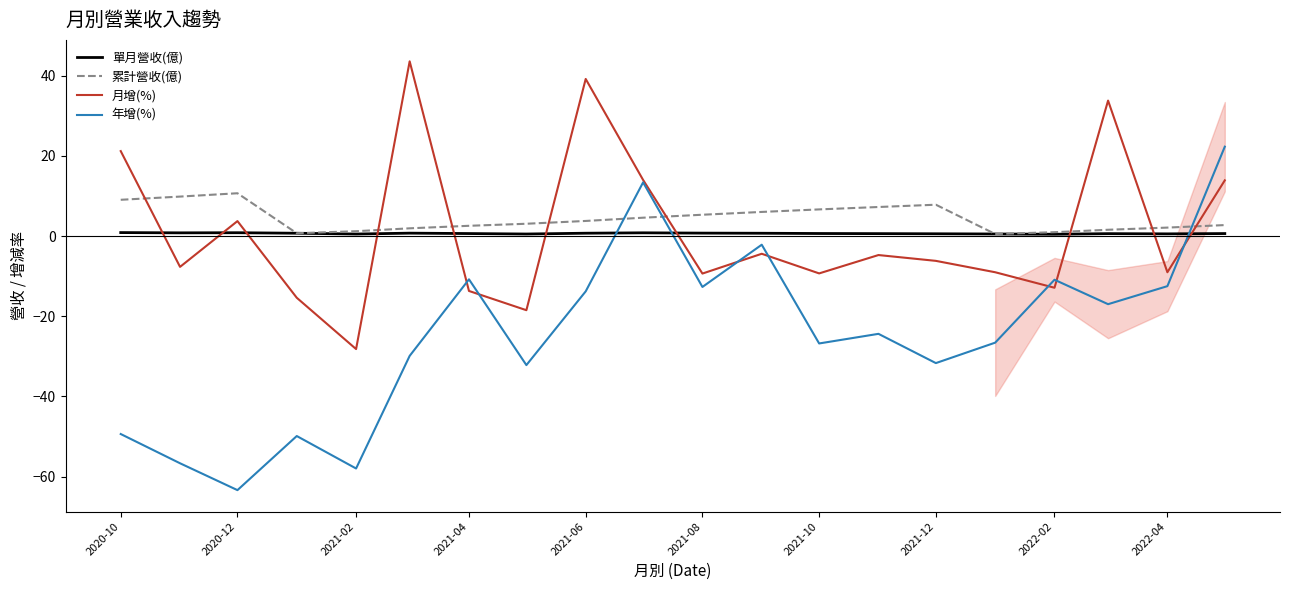

What is the minimum value for 年增(%)?

-63.4